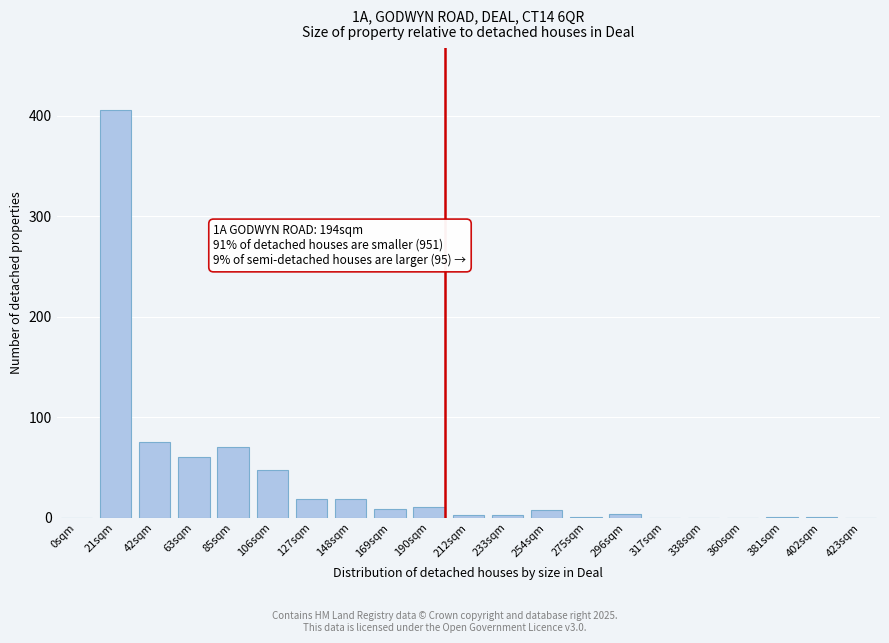

What is the ratio of the value at 42sqm to the value at 190sqm?

6.8